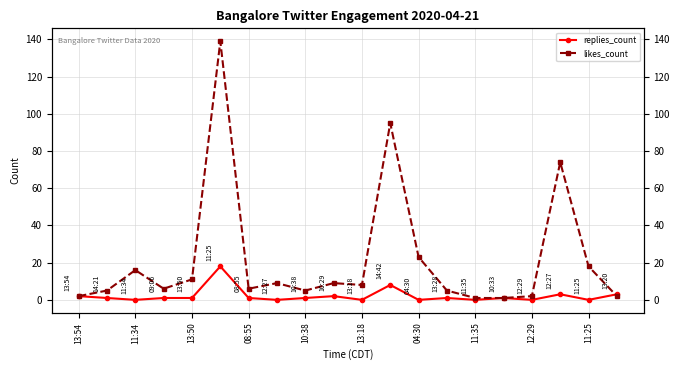

What is the sum of the likes_count values at 11 and 04:30?

101